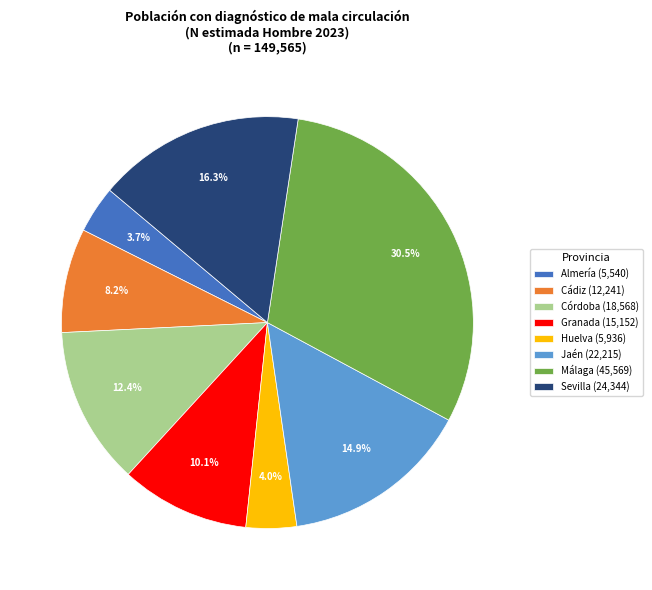

Approximately how many times larger is the value at Córdoba compared to Huelva?

3.1